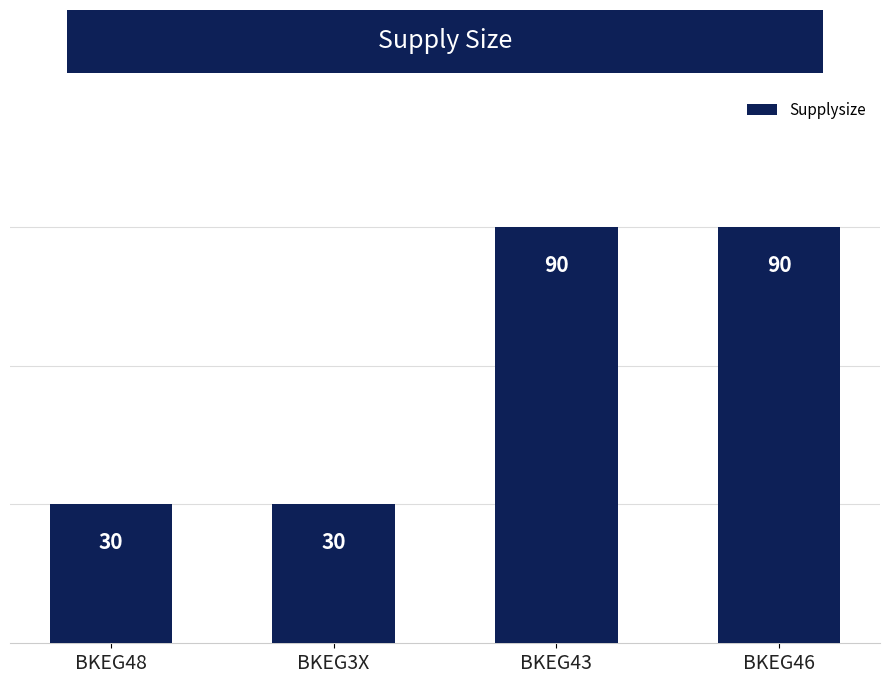

How many distinct data groups are displayed?

1